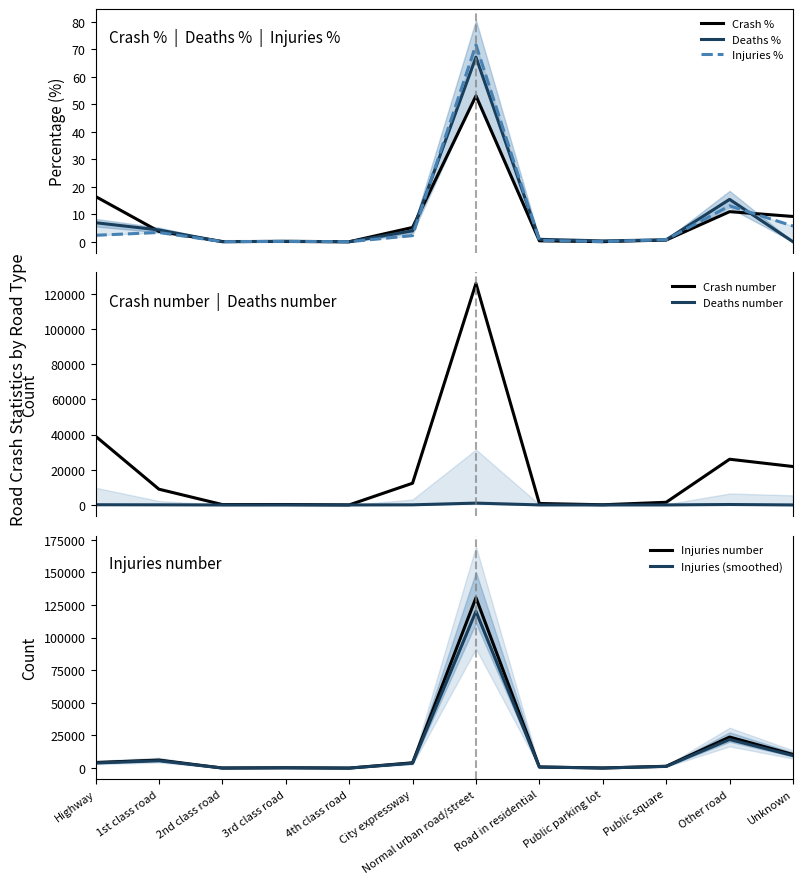

What is the spread (max minus min) of values at Normal urban road/street?

130512.9